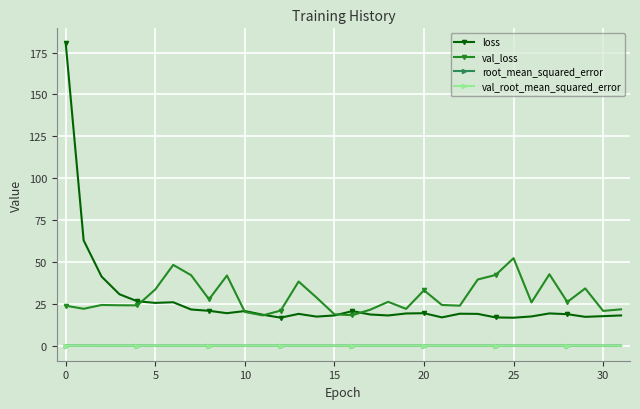

True or false: root_mean_squared_error has more than 0 points higher than both neighbors.

True